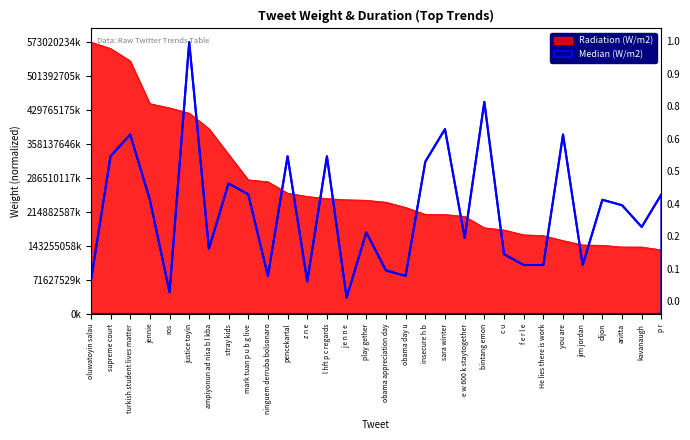

What is the label of the 12th point from the right?

sara winter